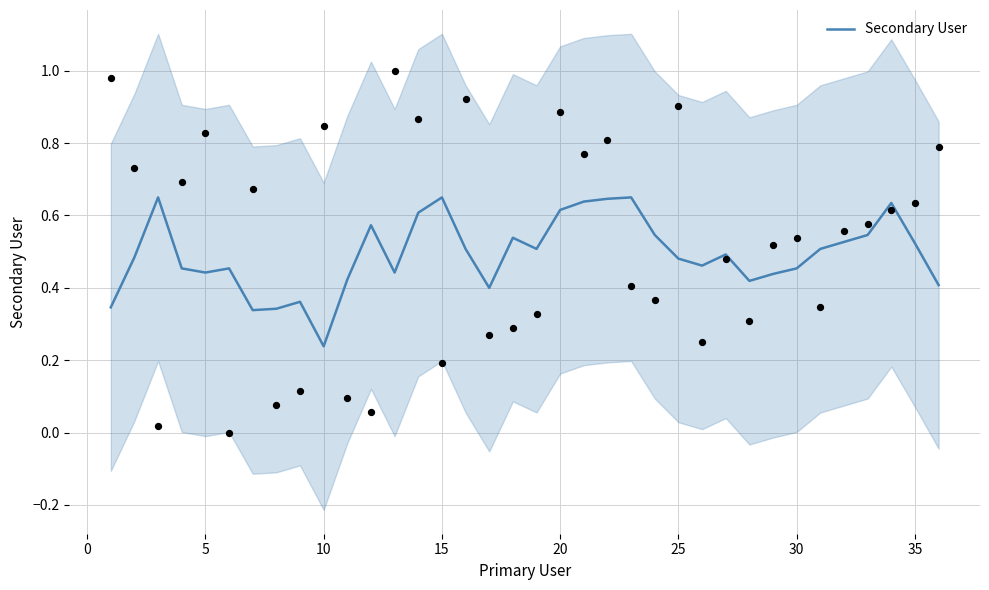

At which label is Secondary User closest to 0?

10